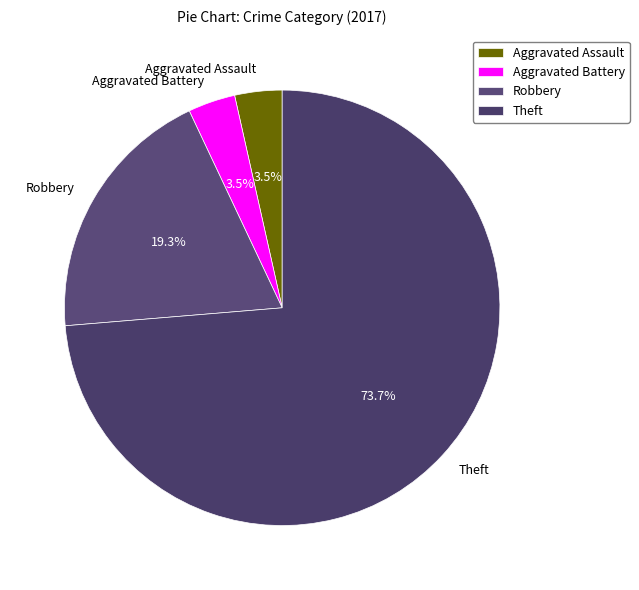

How many segments does this pie chart have?

4